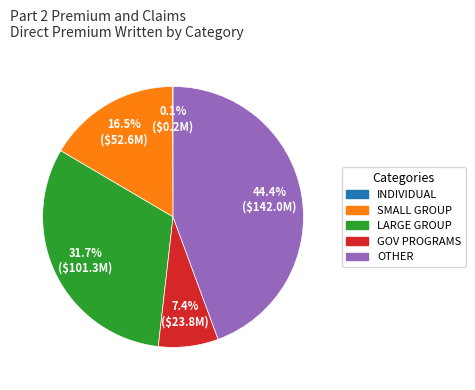

Is there a majority slice in this chart?

No